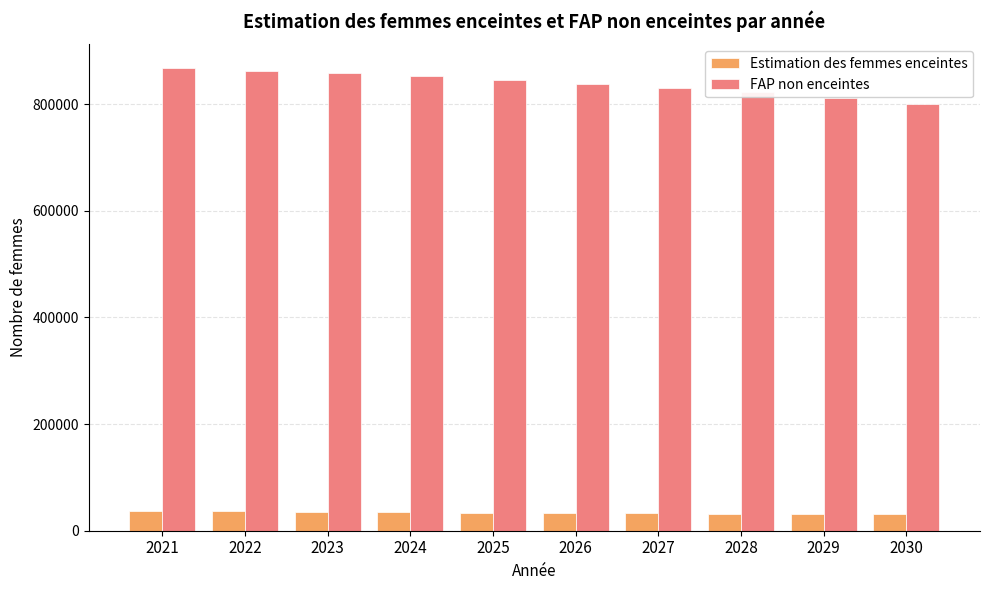

What are all the series names shown in the legend?

Estimation des femmes enceintes, FAP non enceintes